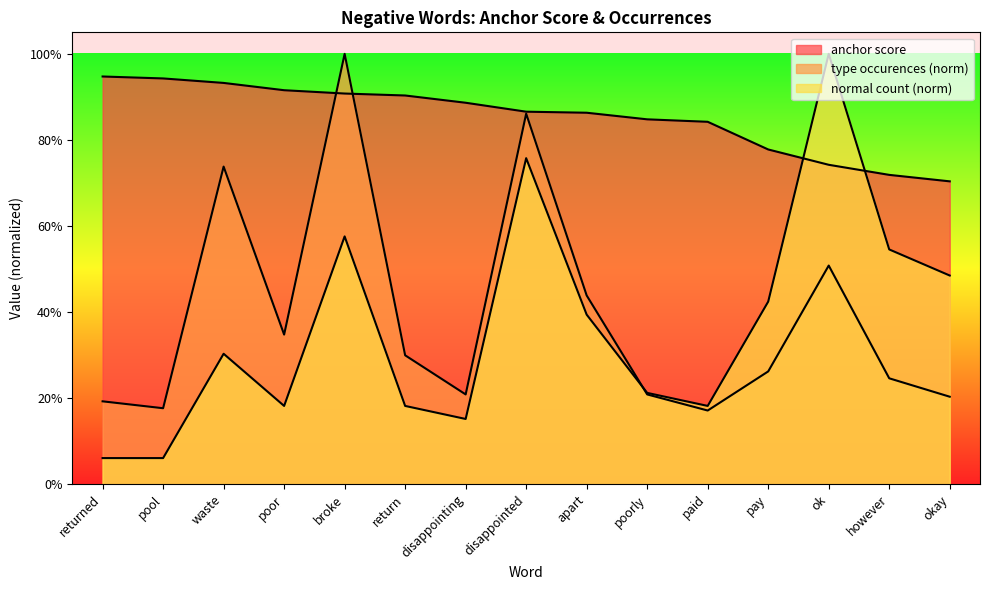

What value does the anchor score series have at waste?

0.9